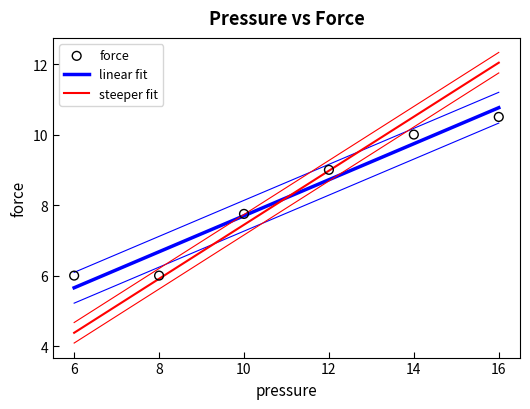

Approximately how many times larger is the value at 16 compared to 10?

1.4